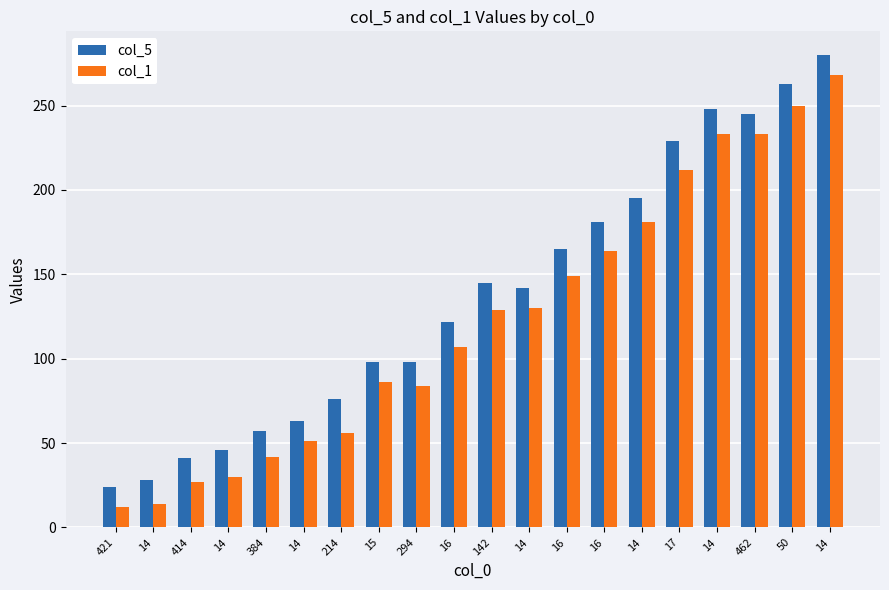

What is the difference between the second highest and minimum values in the col_5 series?

239